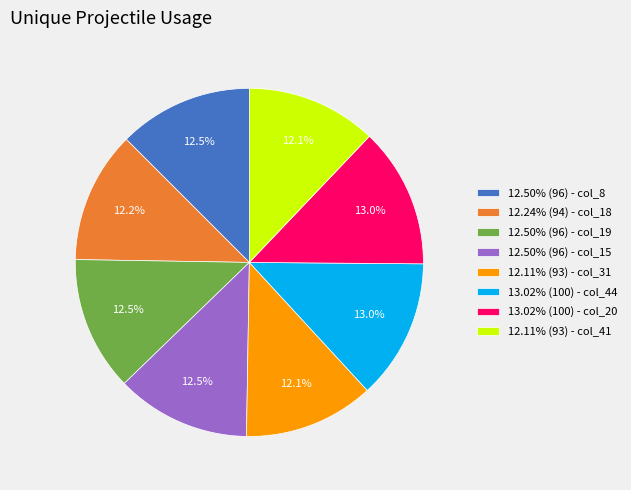

What is the total percentage of 13.02% (100) - col_20 and 12.11% (93) - col_41?

25.1%